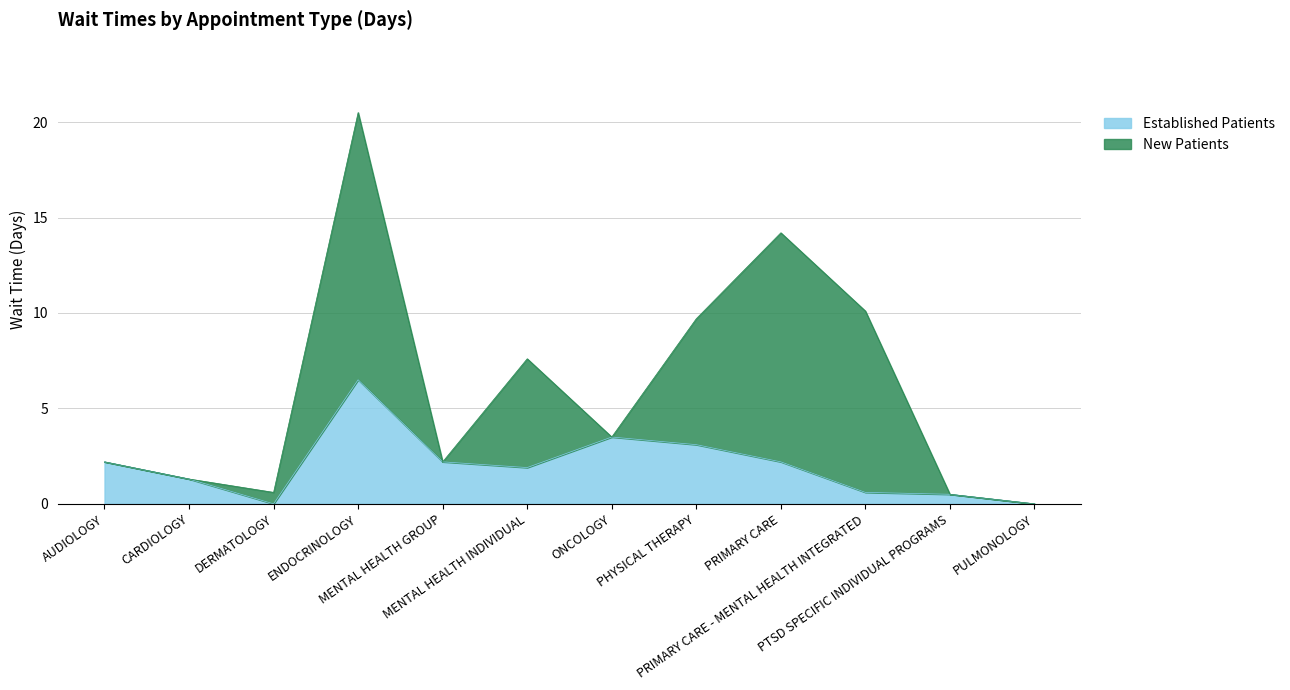

What is the approximate value at PHYSICAL THERAPY?

3.1